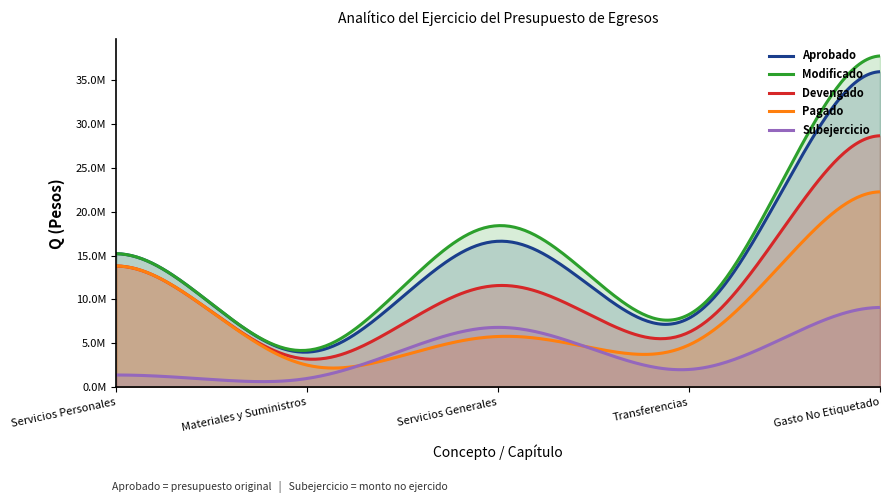

Between Transferencias and Materiales y Suministros, which is larger?

Transferencias